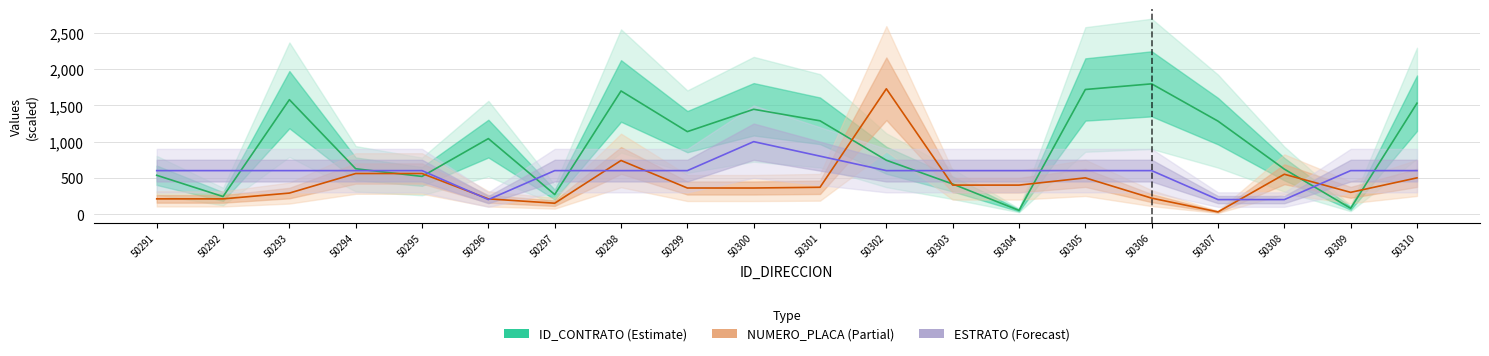

Rank the series by their average value, from lowest to highest.

NUMERO_PLACA_DIRECCION, ESTRATO, ID_CONTRATO